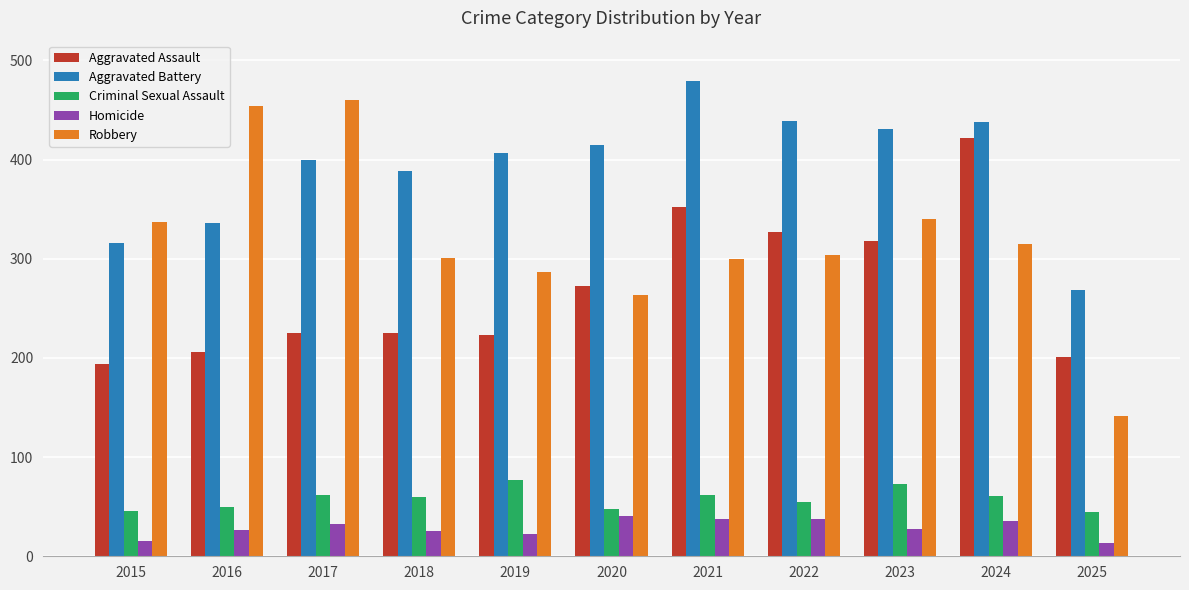

What is the value of the Homicide bar at the 11th from the left?

13